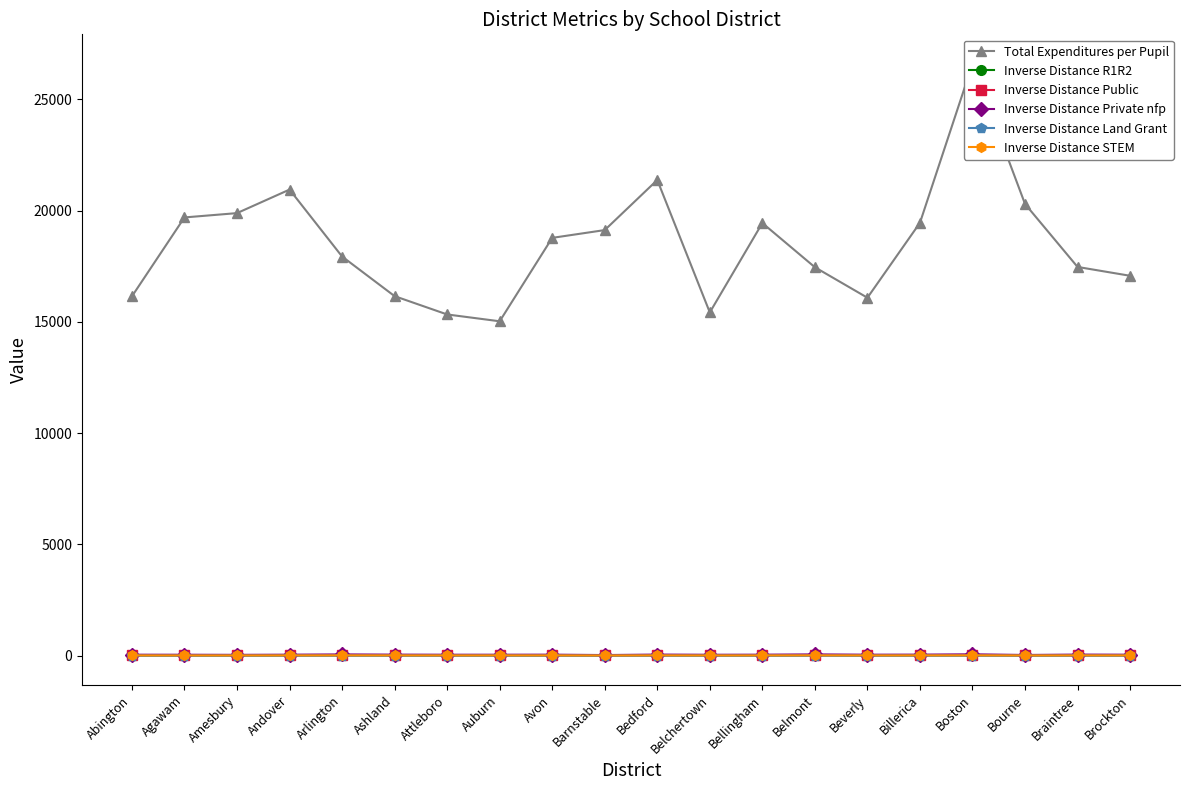

Is this an area chart (filled region under the line)?

No